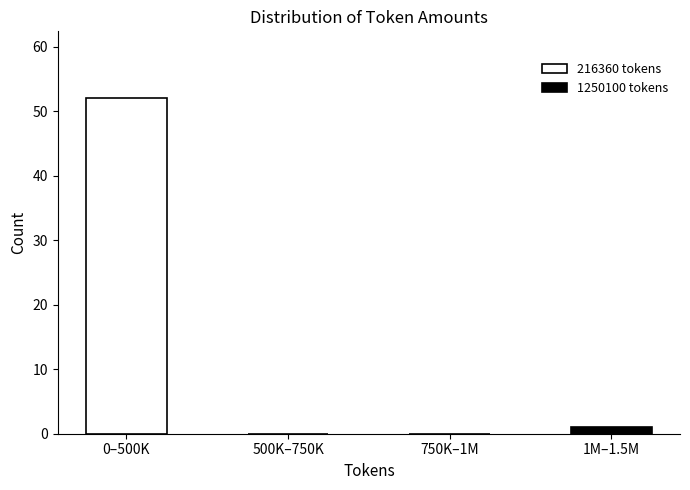

Reading left to right, extract all data points from this chart.

0–500K=52	500K–750K=0	750K–1M=0	1M–1.5M=1